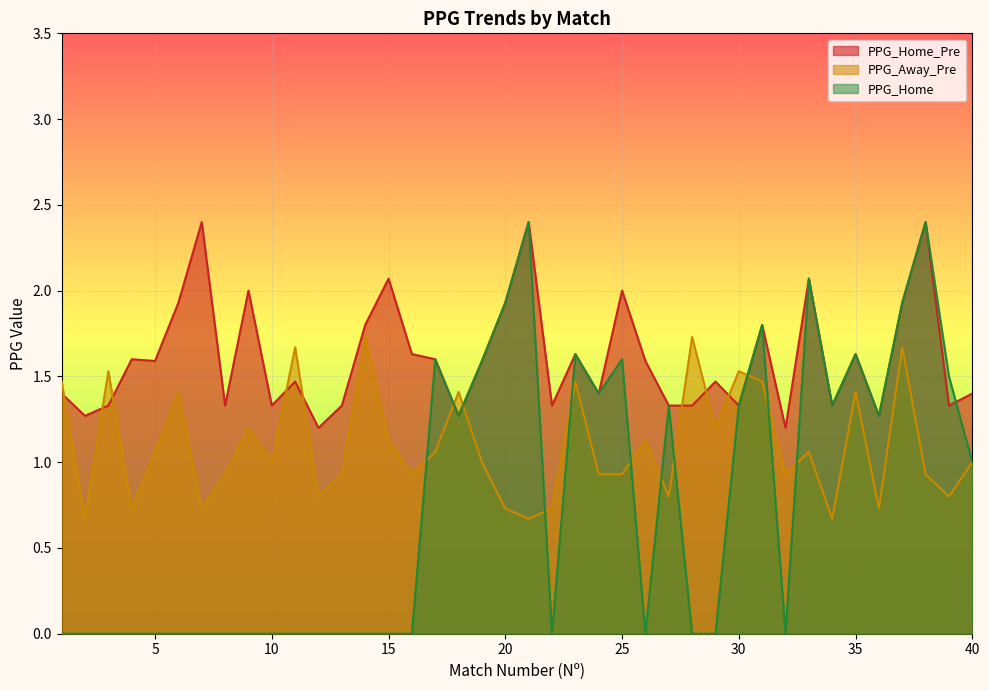

The PPG_Away_Pre series shows 1.9 at 17. True or false?

False